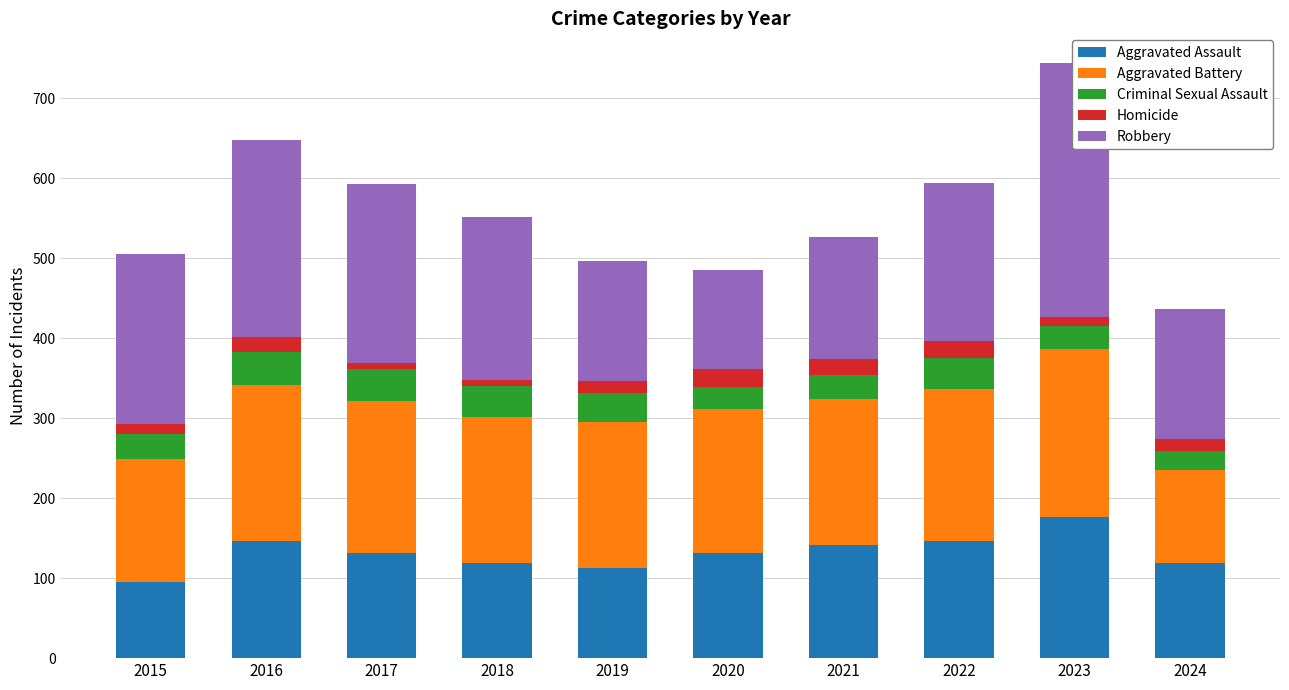

Where does the Homicide series first go above 15?

2016